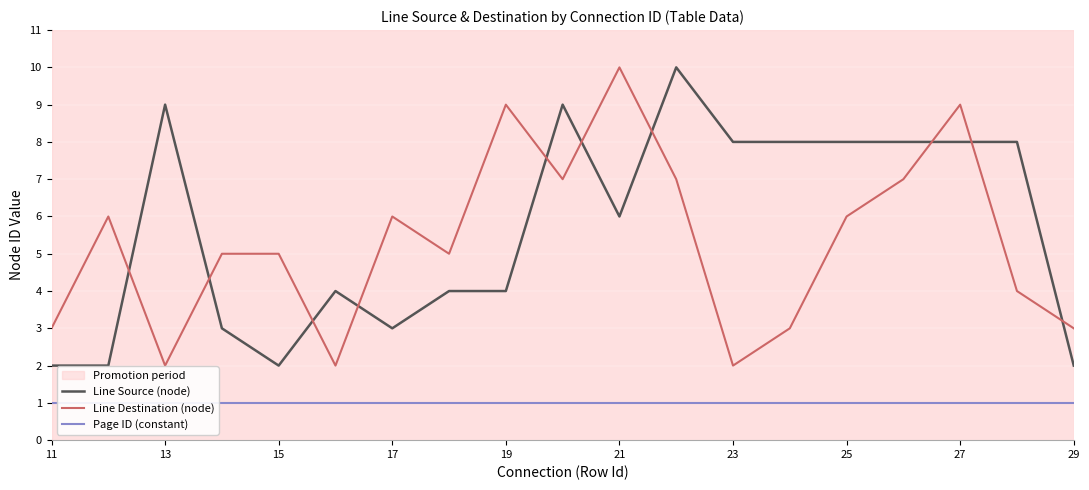

How many lines are shown in the chart?

3